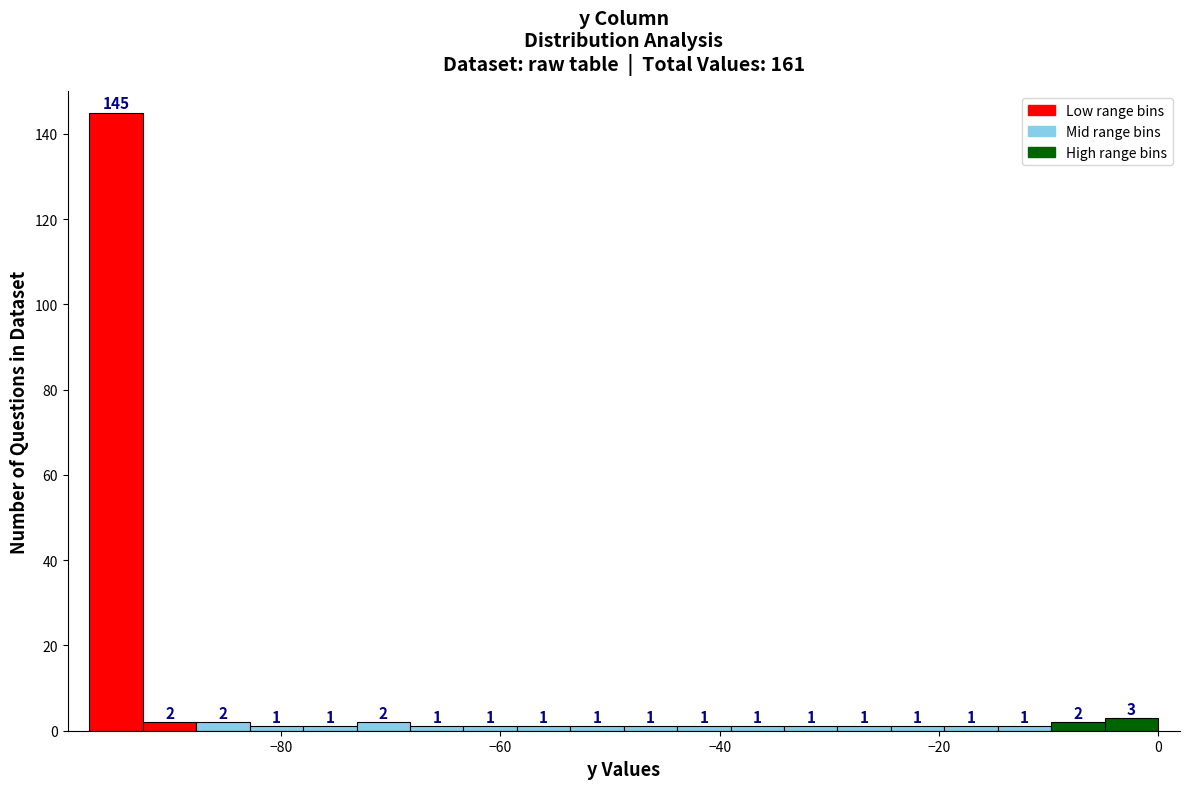

Read against the x-axis, roughly where is the centre of the tallest bar?

-96